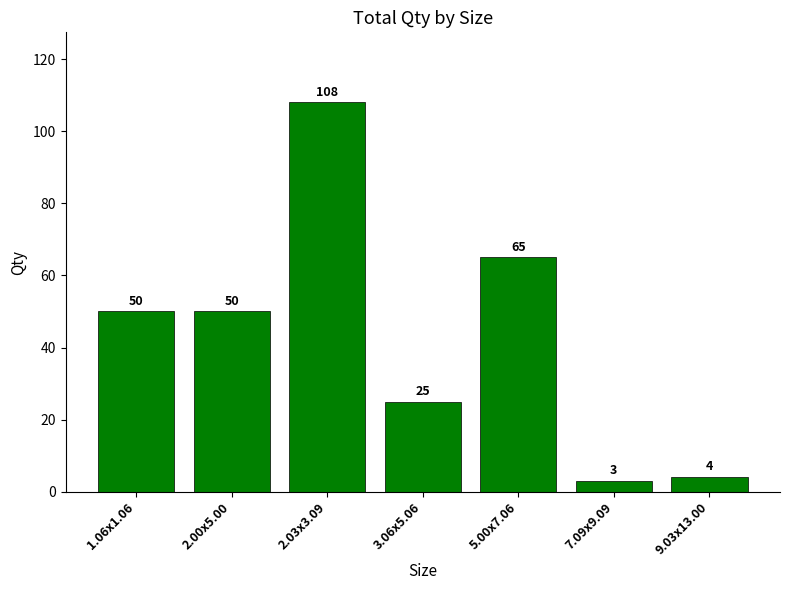

What is the average value?

44